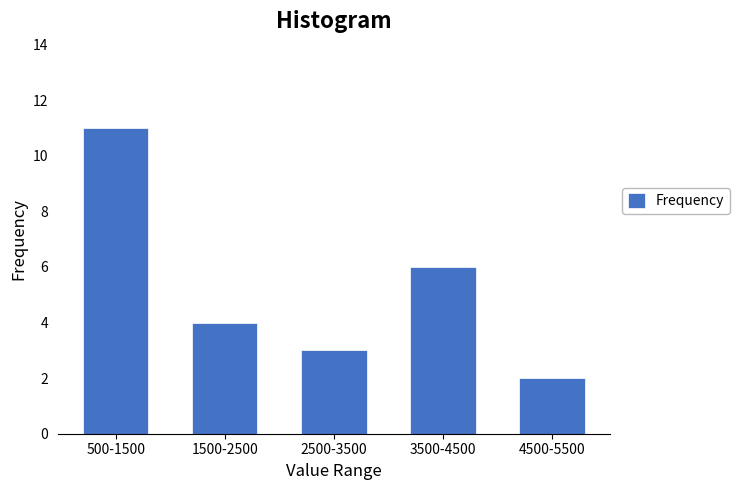

Reading right to left, extract all data points from this chart.

4500-5500=2	3500-4500=6	2500-3500=3	1500-2500=4	500-1500=11